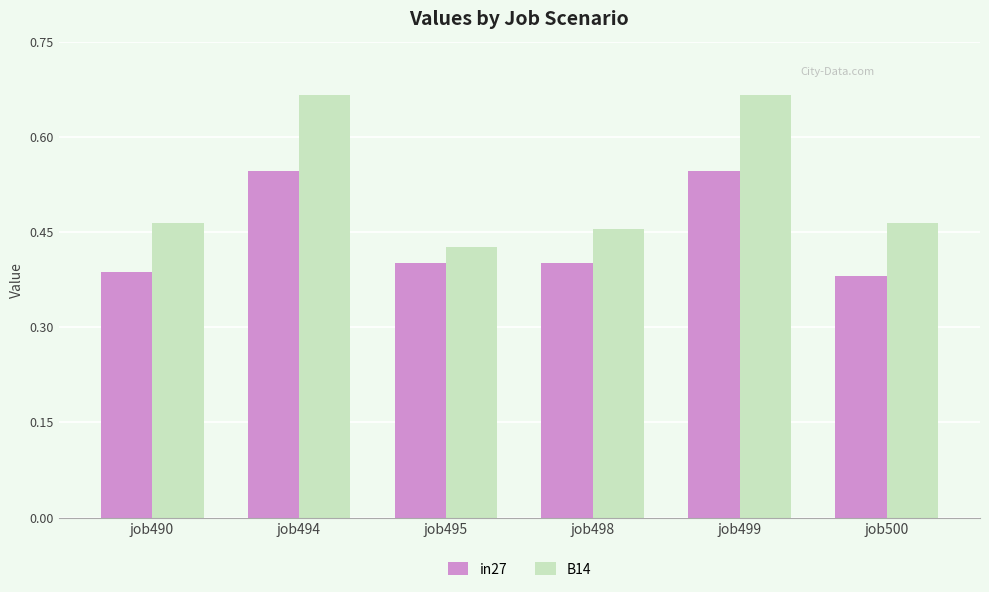

Are the bars horizontal?

No